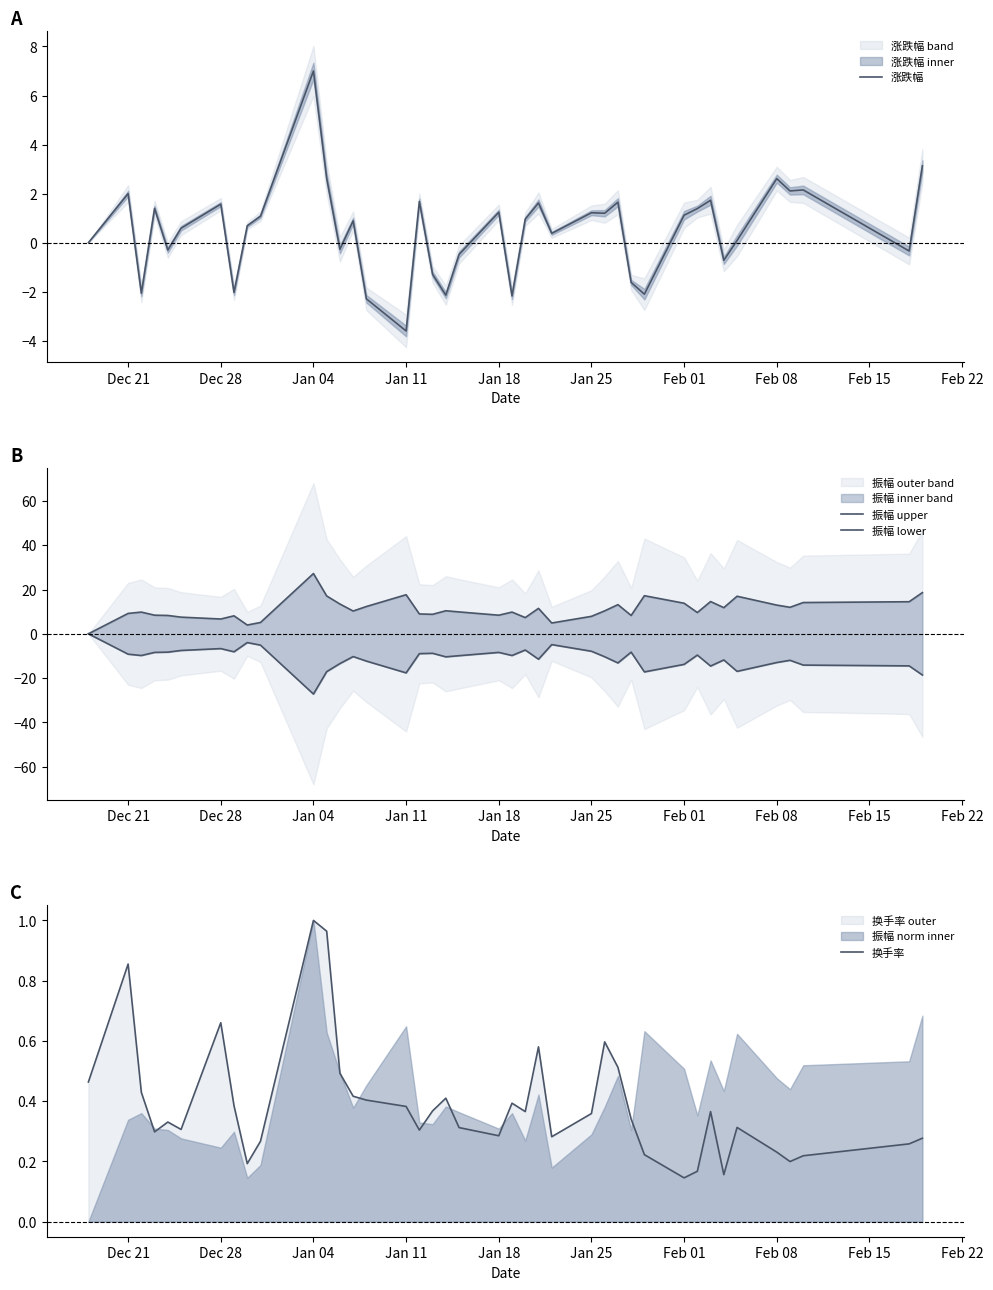

True or false: 涨跌幅 has a value of 1.6 at Dec 28.

True